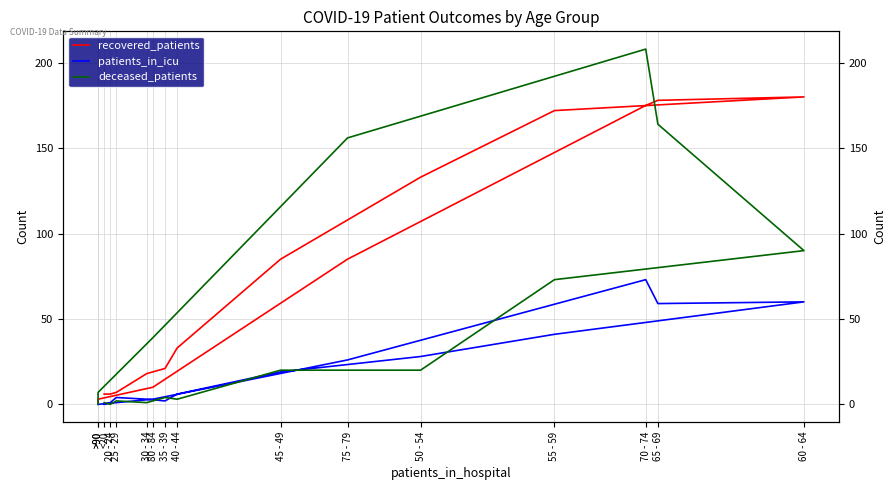

Which series has the largest total across all categories?

recovered_patients